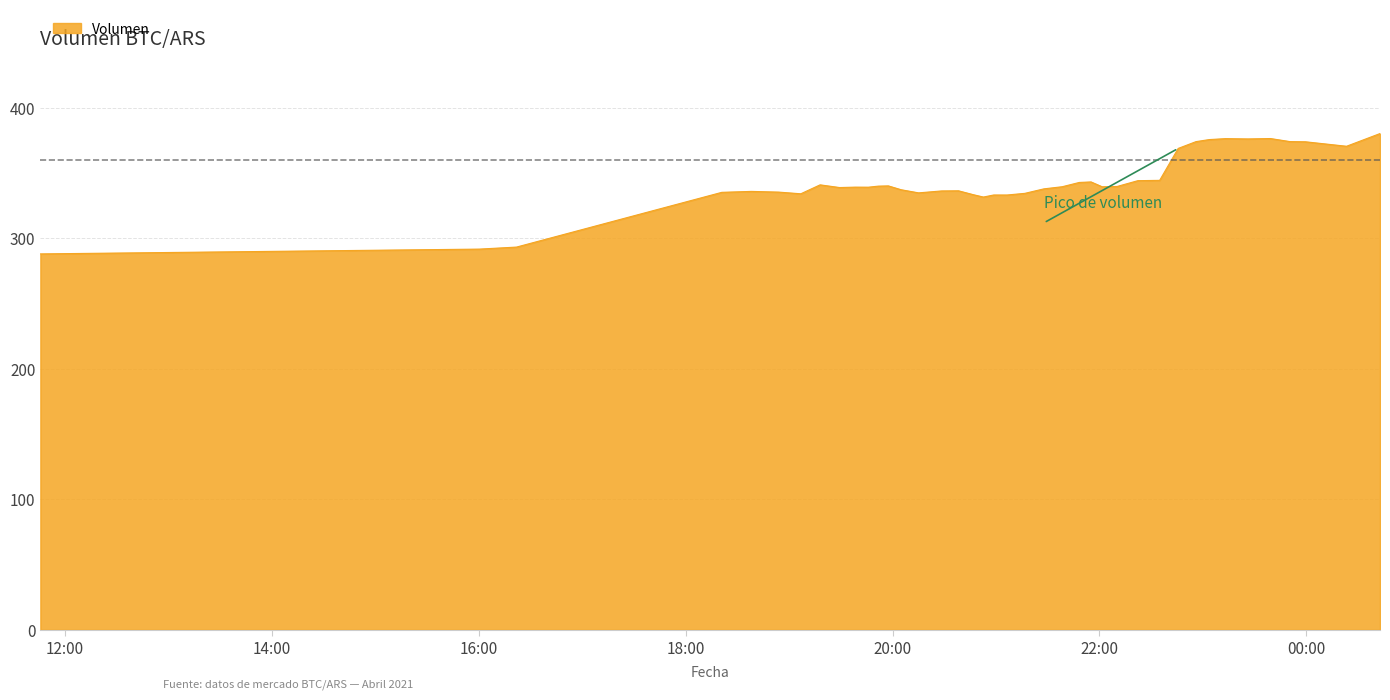

What is the difference between the maximum and minimum values?

92.2